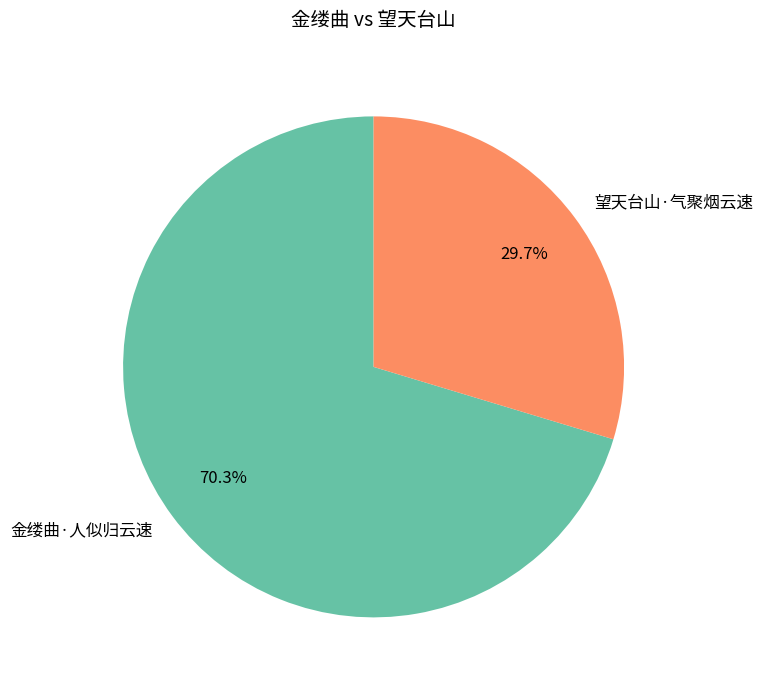

Is 金缕曲·人似归云速 the majority of the pie?

Yes